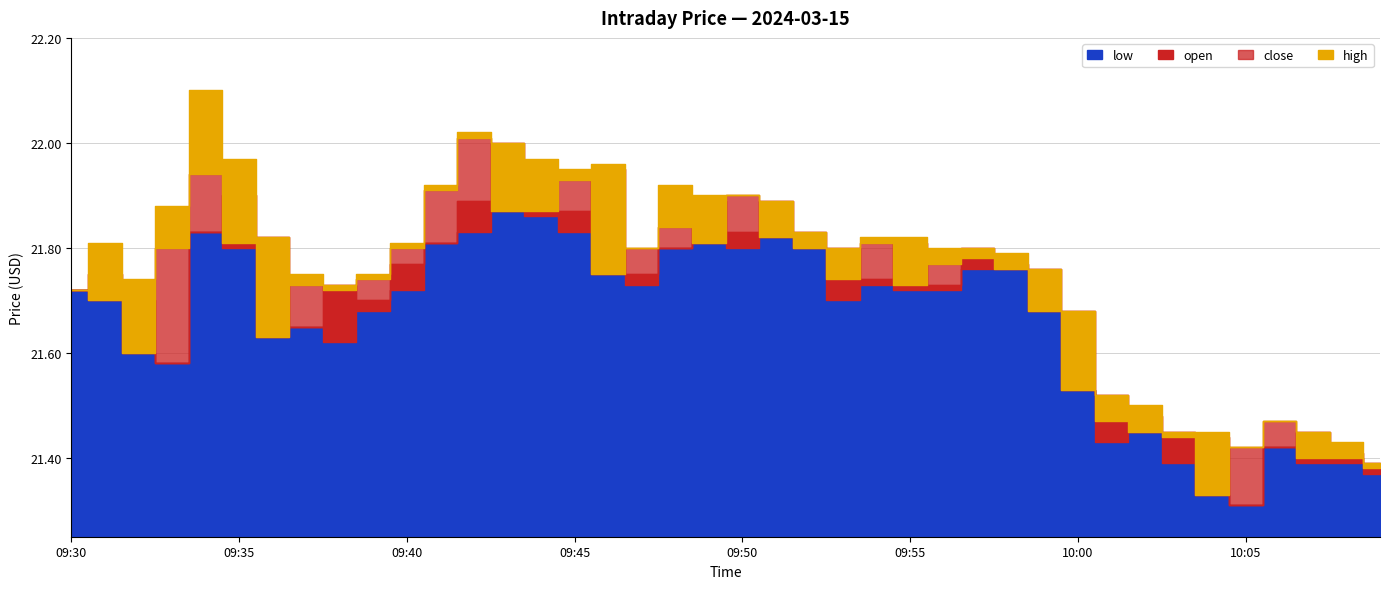

What is the approximate value of low at 09:57?

21.8